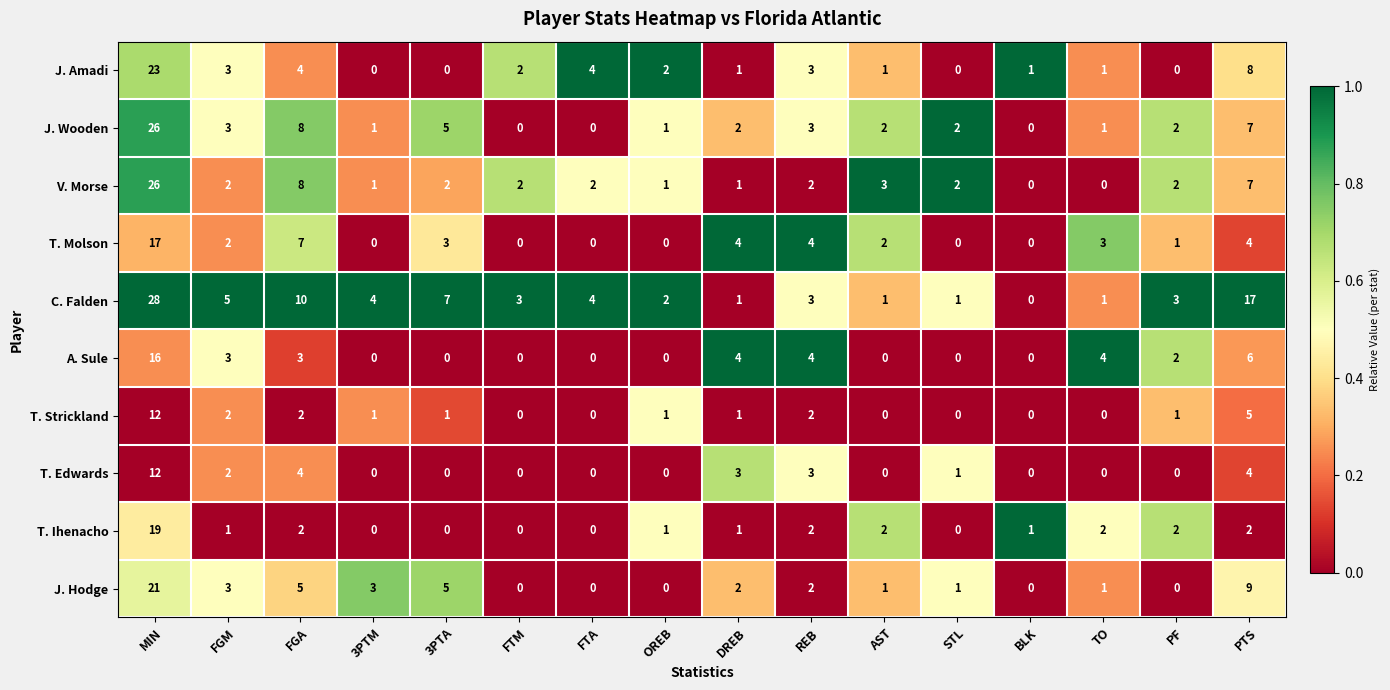

At which label does T. Edwards reach its peak?

MIN